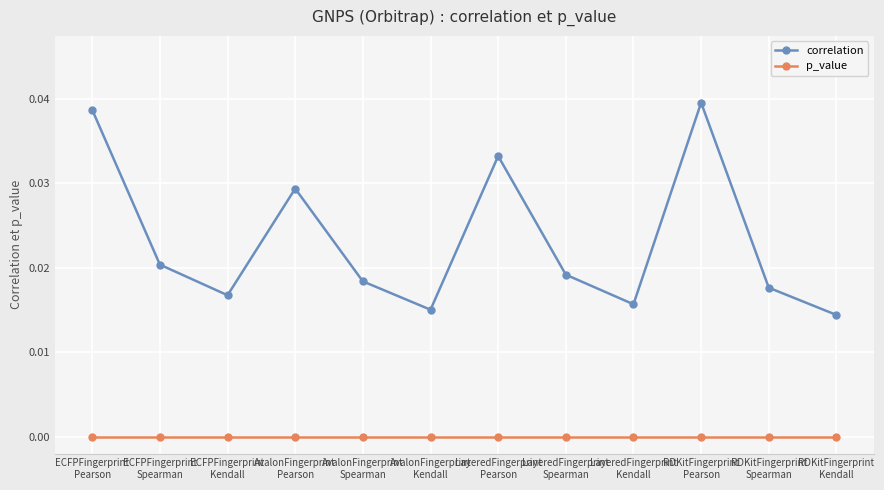

At which category does the chart reach its peak across all series?

RDKitFingerprint
Pearson